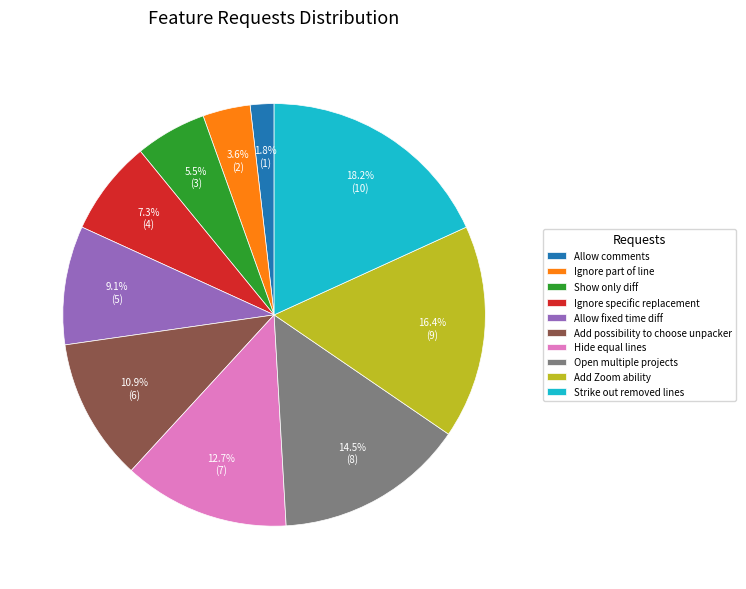

True or false: Add possibility to choose unpacker accounts for 18% of the total.

False